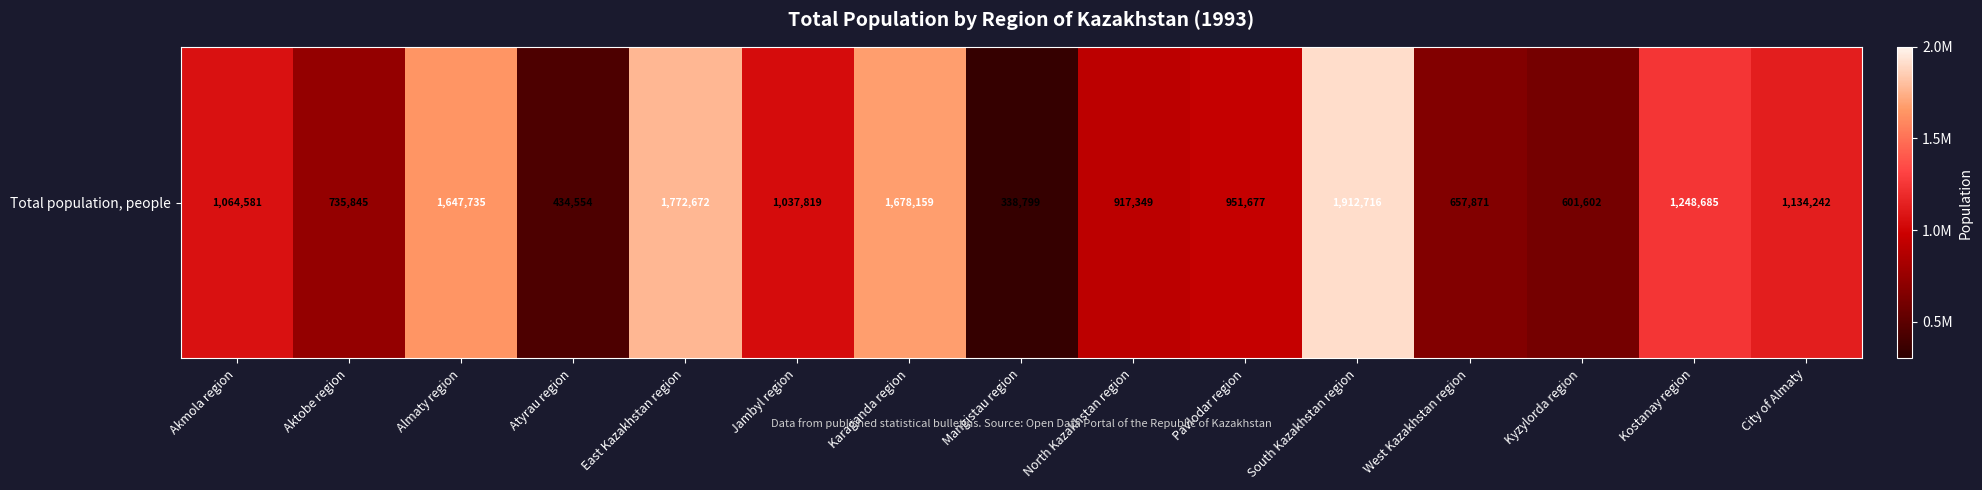

Approximately how many times larger is the value at City of Almaty compared to Almaty region?

0.7